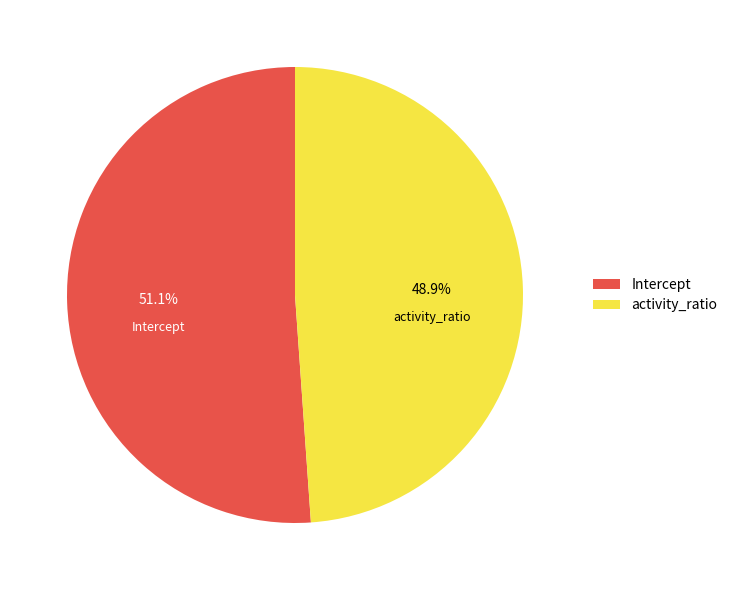

Which category has the smallest portion of the pie?

activity_ratio